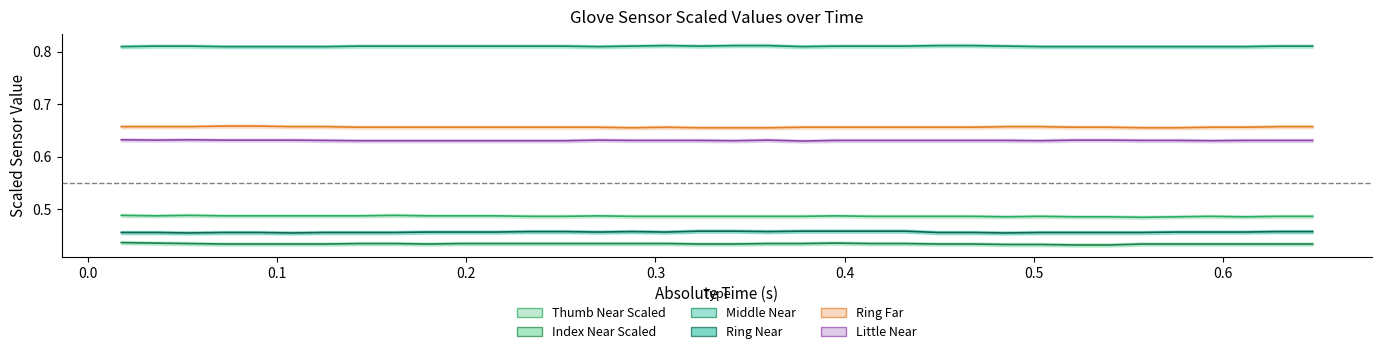

Is this an area chart (filled region under the line)?

No